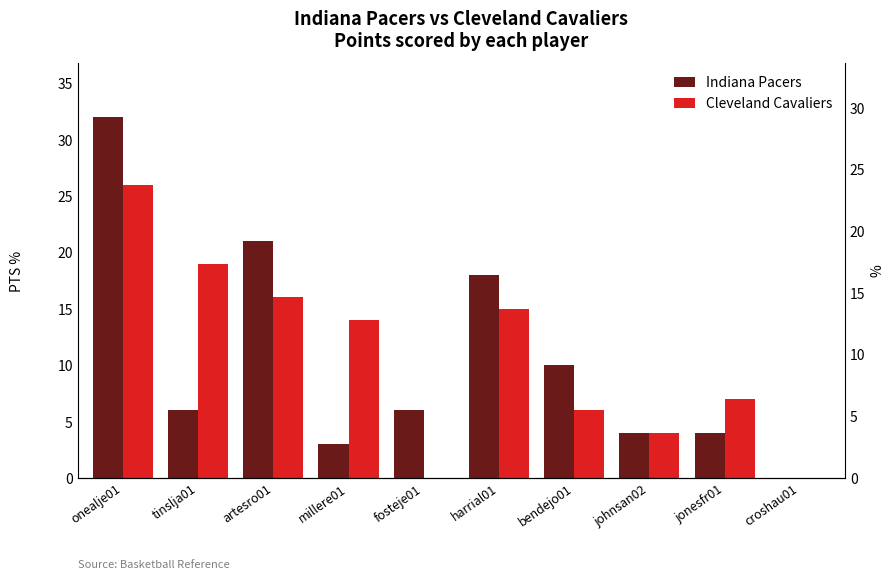

What is the value of the Cleveland Cavaliers bar at the 7th from the left?

6